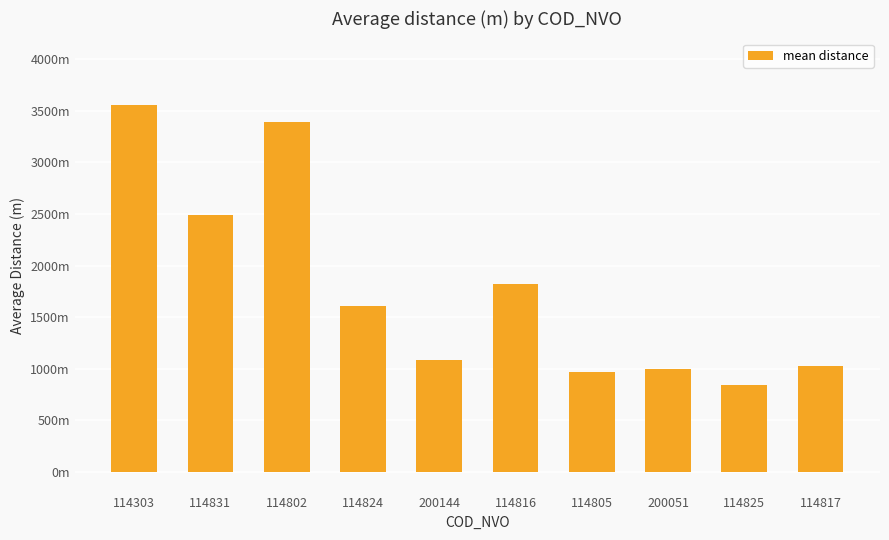

Rank the categories by value from lowest to highest.

114825, 114805, 200051, 114817, 200144, 114824, 114816, 114831, 114802, 114303